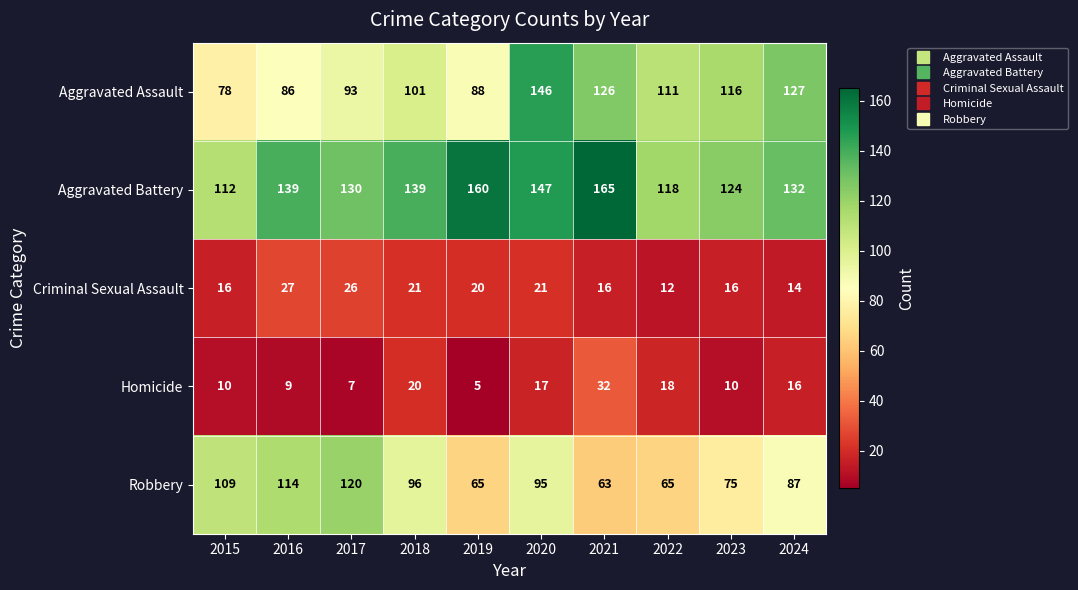

True or false: Robbery has a value of 120 at 2017.

True